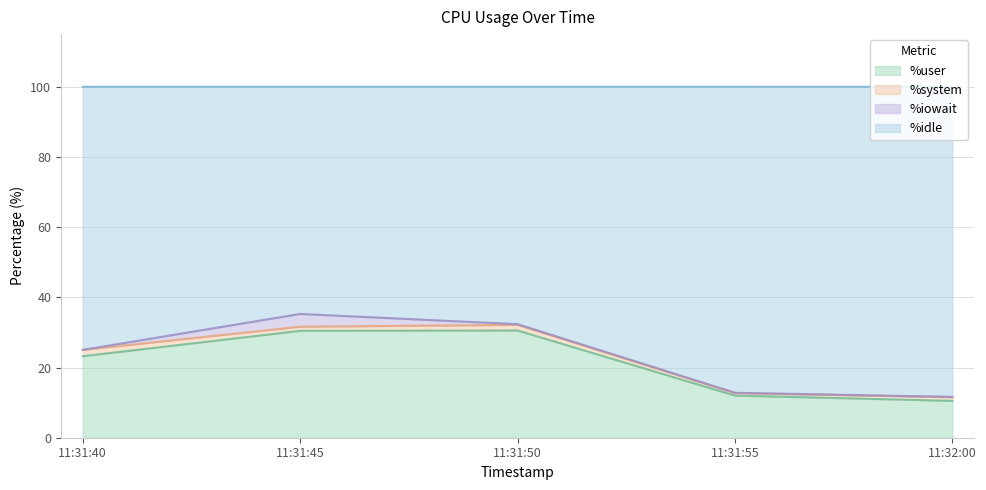

What is the highest value of the %user series?

30.6